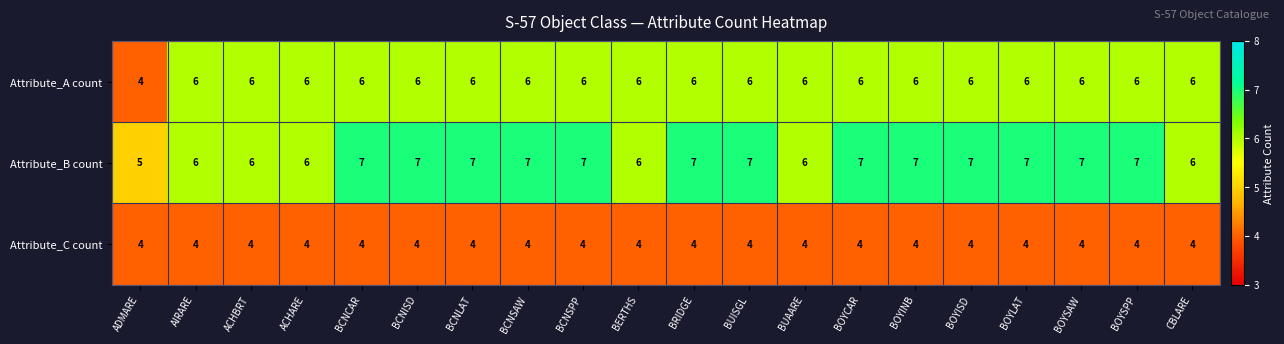

What is the spread (max minus min) of values at BOYSAW?

3